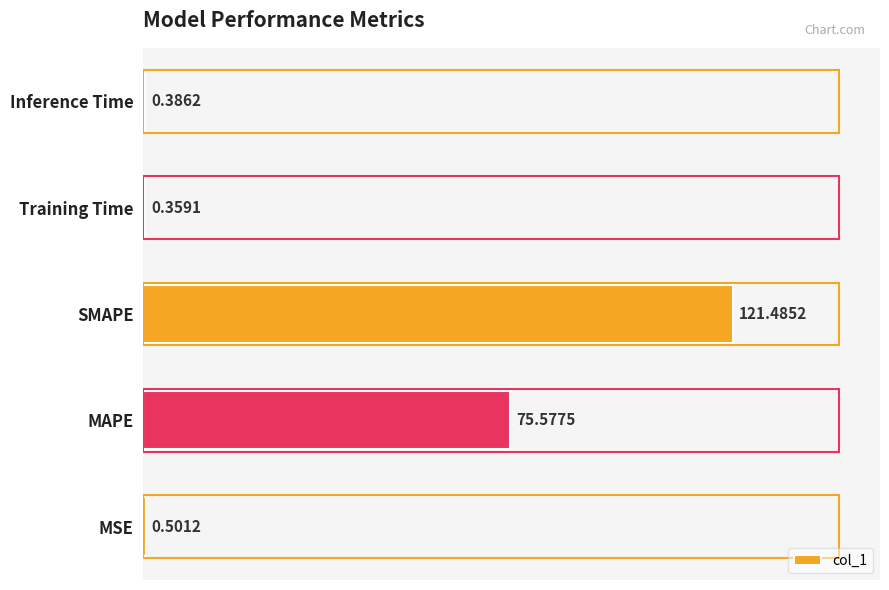

What is the change in value from MAPE to Training Time?

-75.2